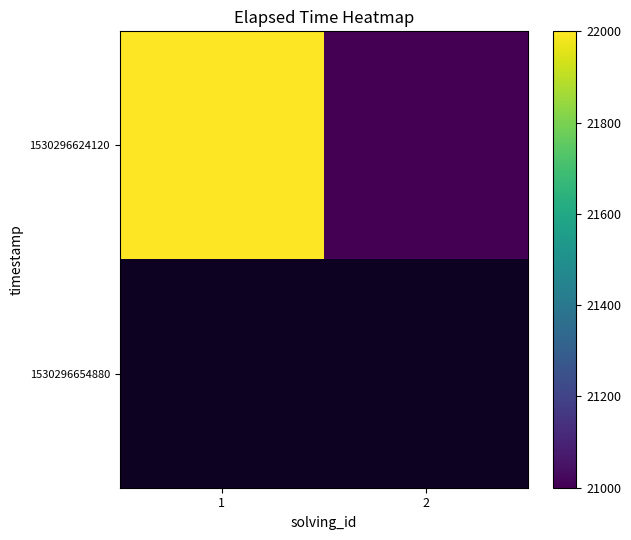

What is the greatest value displayed?

22000.0